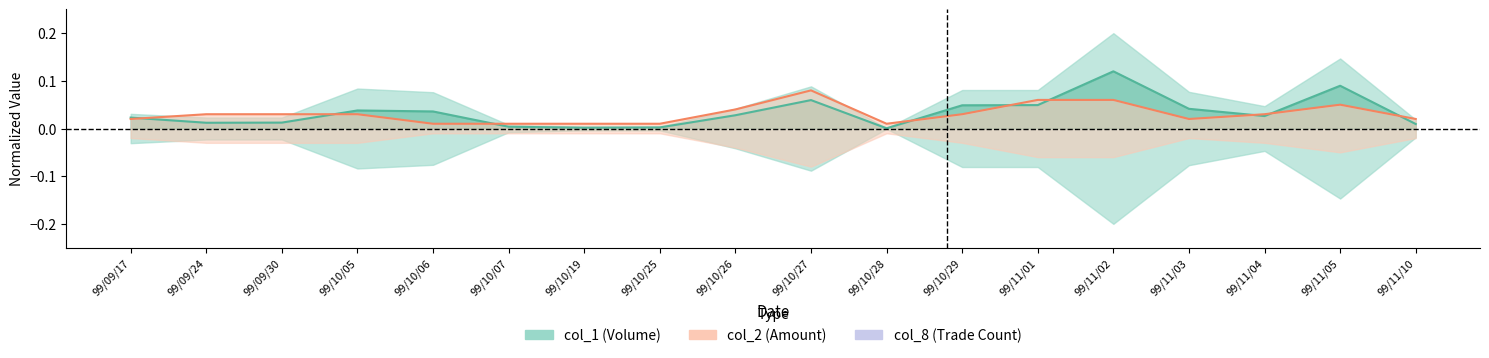

In col_2 Amount, how many points are higher than both neighbors (excluding endpoints)?

4